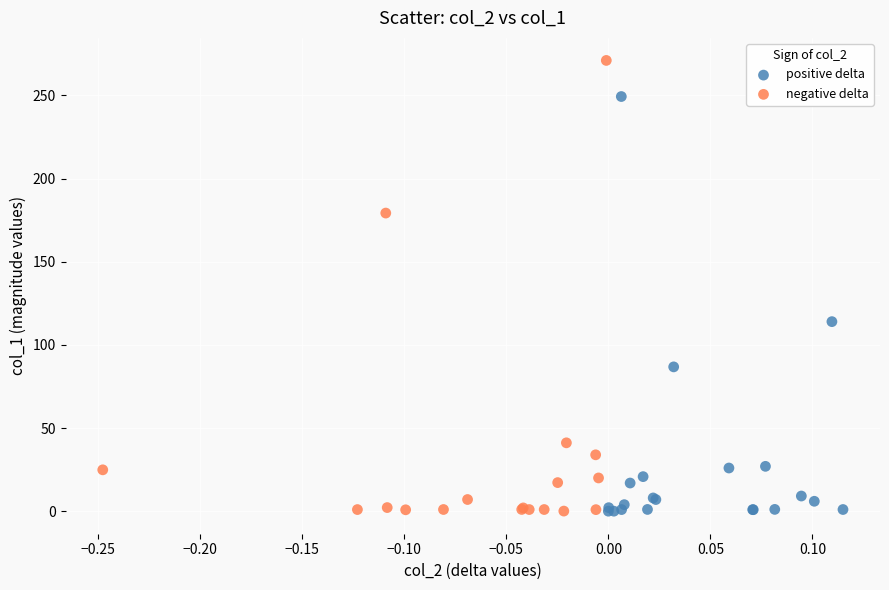

Which series contains the highest Y value?

negative delta